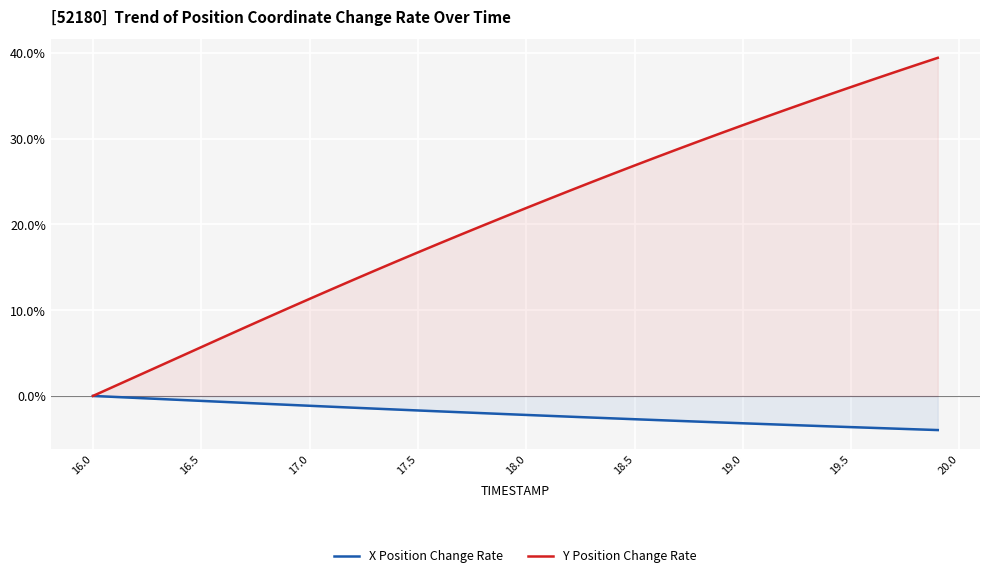

What is the value of the Y Position Change Rate point at the 3rd from the left?

2.3